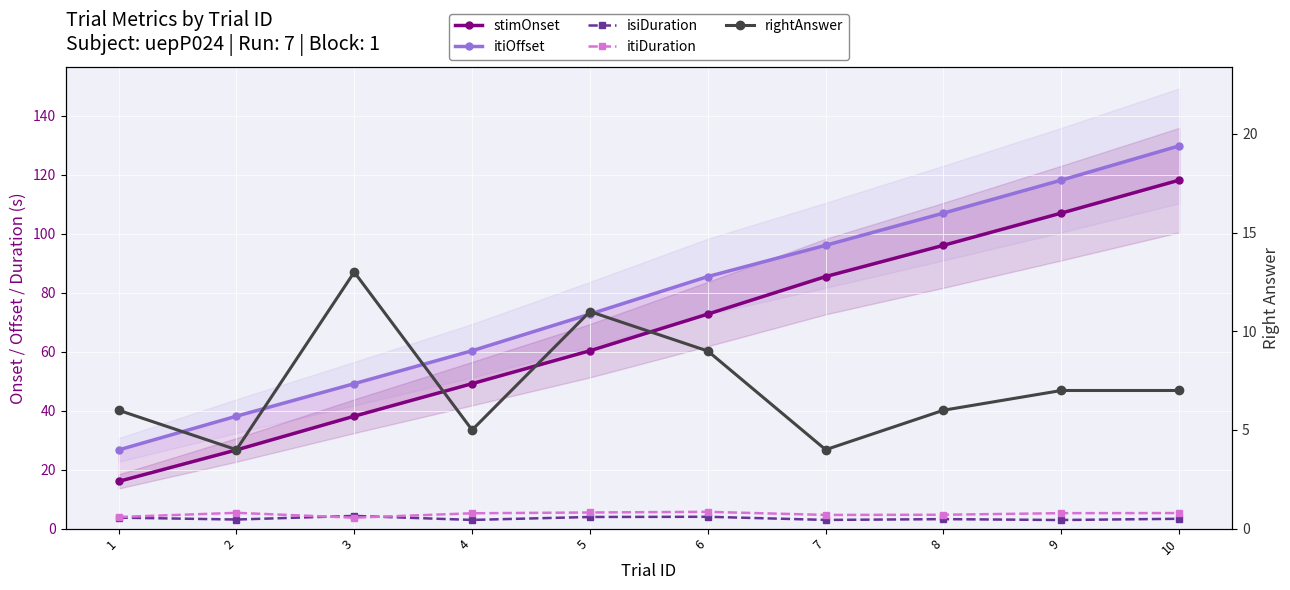

What is the approximate value of rightAnswer at 9?

7.0